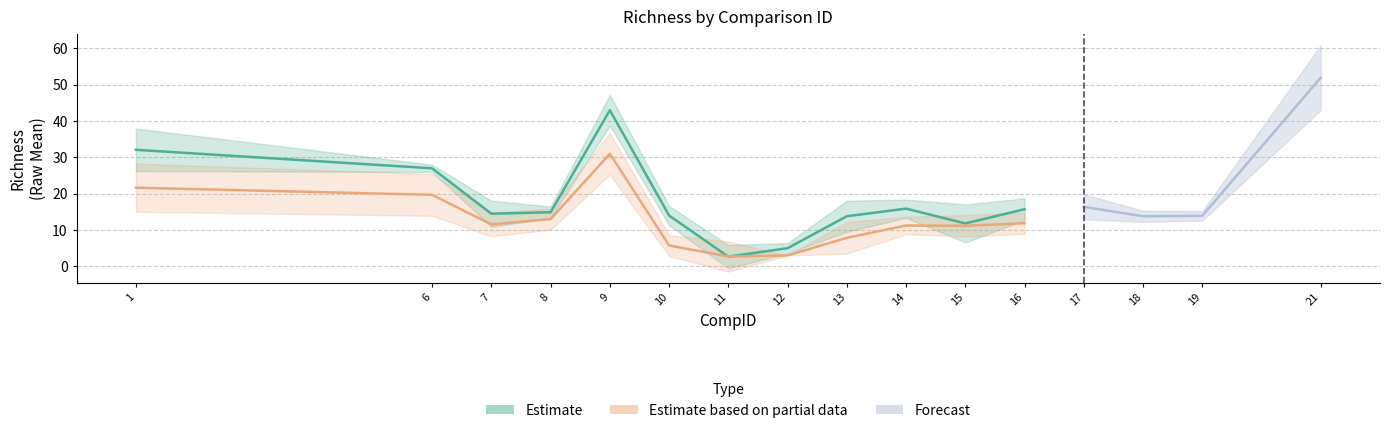

Reading right to left, extract all data points from this chart.

Raw0: 52.0	13.9	13.8	16.4	15.7	11.8	15.9	13.8	5.0	2.7	14.0	43.0	14.9	14.5	27.0	32.1
Raw1: 30.7	10.2	12.2	10.4	11.9	11.2	11.3	7.9	3.0	2.7	5.8	31.0	13.0	11.6	19.7	21.7
sd0: 8.9	1.3	1.5	3.5	3.0	5.2	2.5	4.3	1.4	3.2	2.6	4.2	1.6	3.6	1.0	5.9
sd1: 9.8	3.5	4.7	3.8	2.9	3.0	2.4	4.3	0.0	4.2	2.9	5.7	2.9	3.3	5.8	6.6
n1: 21.0	10.0	10.0	15.0	25.0	23.0	15.0	7.0	2.0	7.0	4.0	8.0	7.0	6.0	10.0	27.0